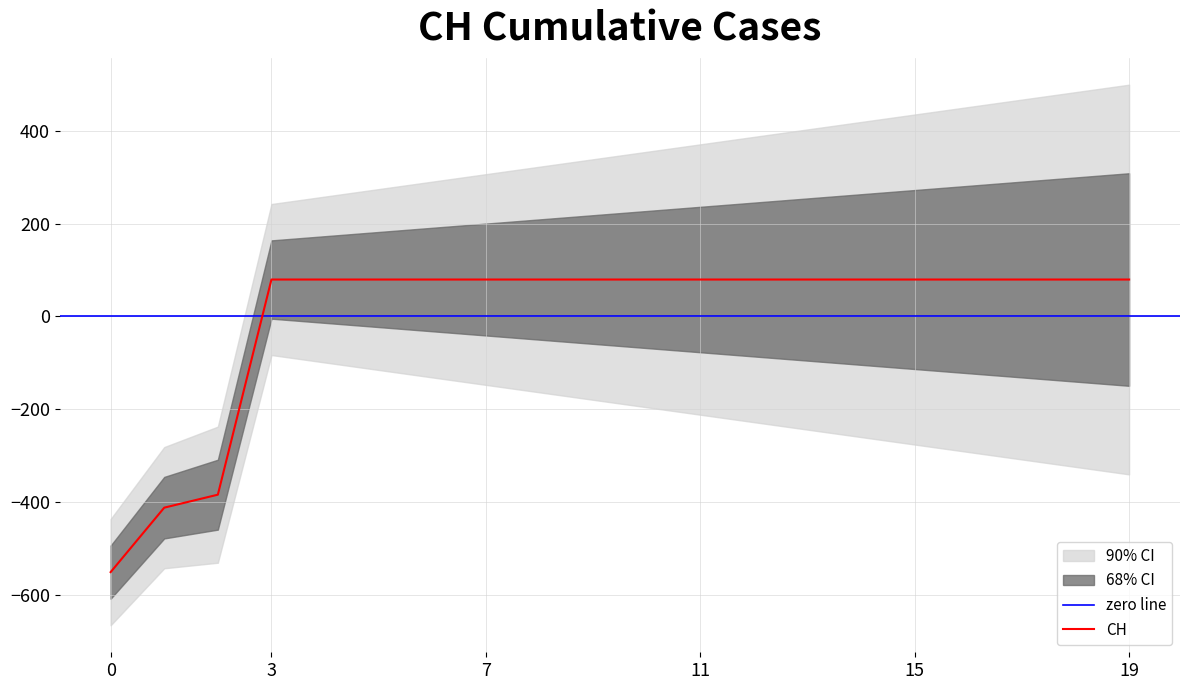

Reading left to right, list all the values displayed in this chart.

-551.6	-412.6	-384.6	79.4	79.4	79.4	79.4	79.4	79.4	79.4	79.4	79.4	79.4	79.4	79.4	79.4	79.4	79.4	79.4	79.4